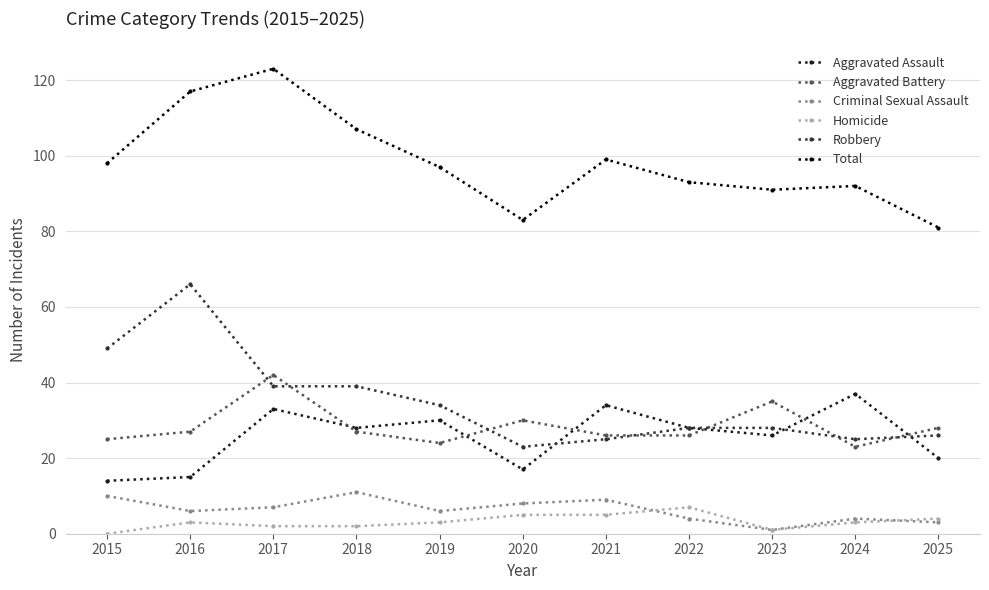

The Robbery series shows 39 at 2017. True or false?

True